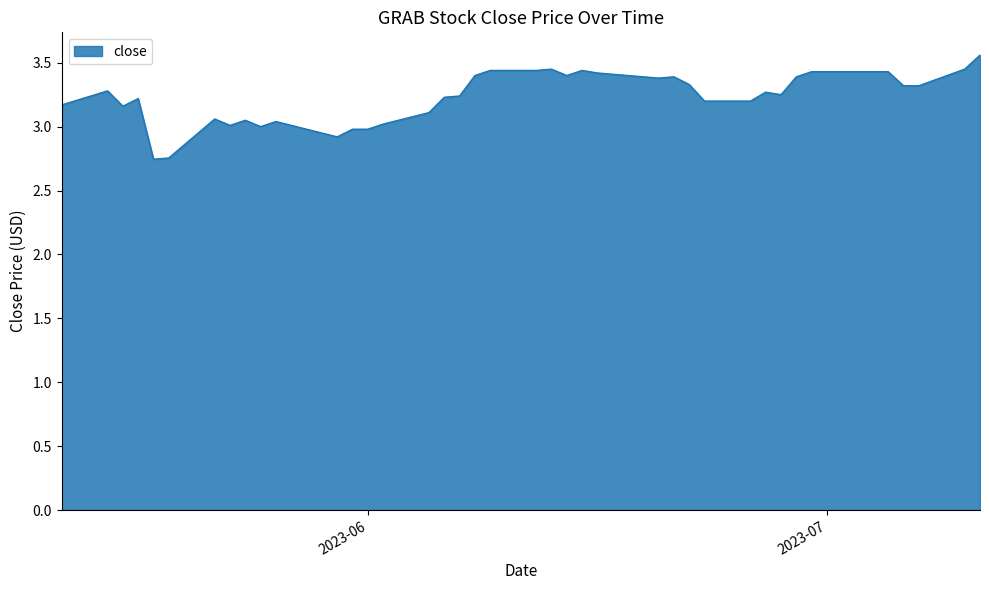

What is the difference between the maximum and minimum values?

0.8